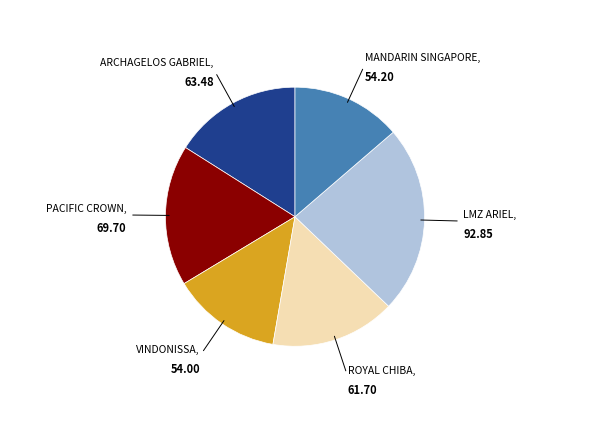

Does any single category account for the majority?

No